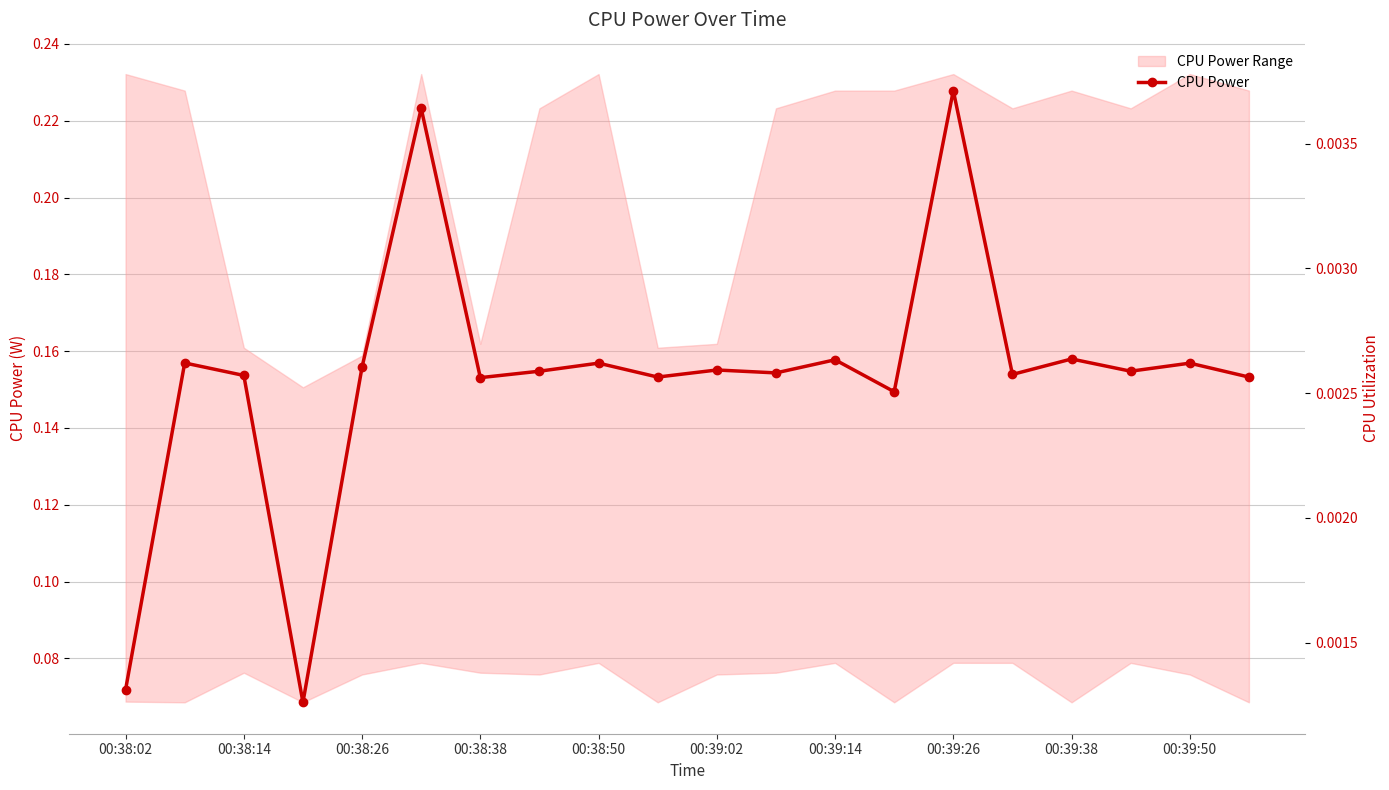

How many lines are shown in the chart?

2